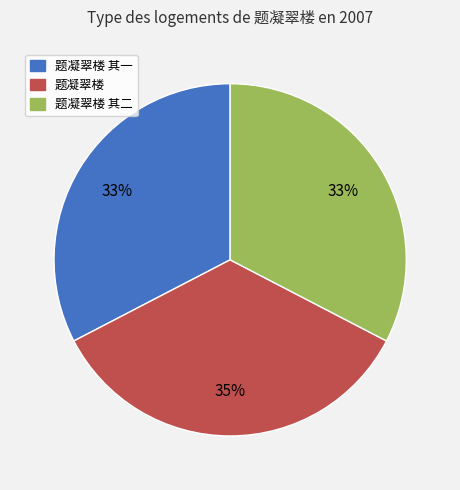

To the nearest percent, what is the difference between the largest and smallest slice percentages?

2%